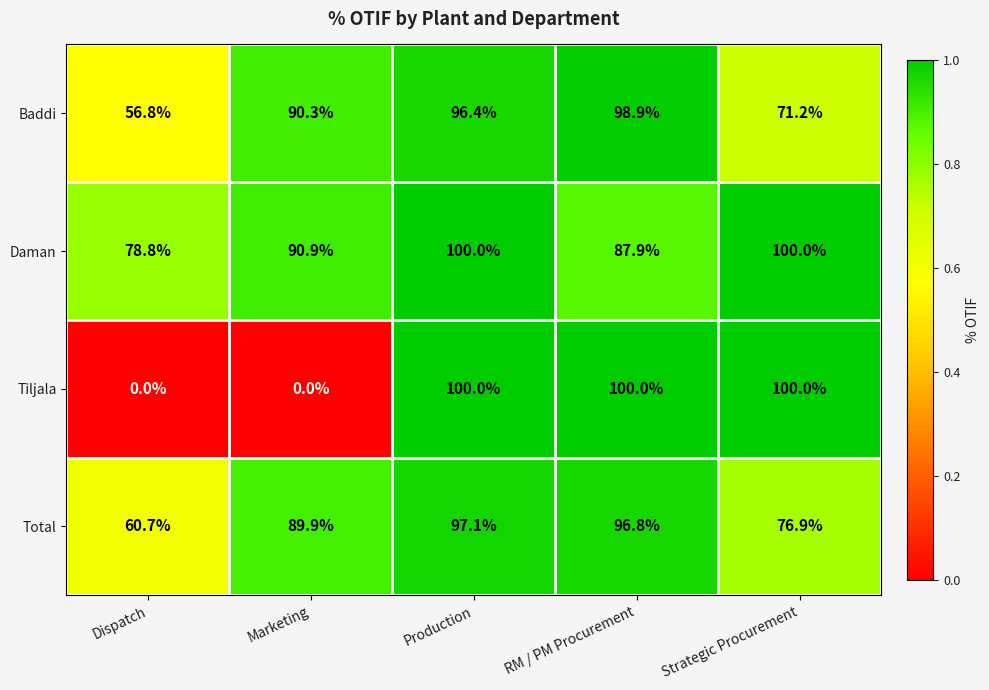

Which series has the widest spread of values?

Tiljala